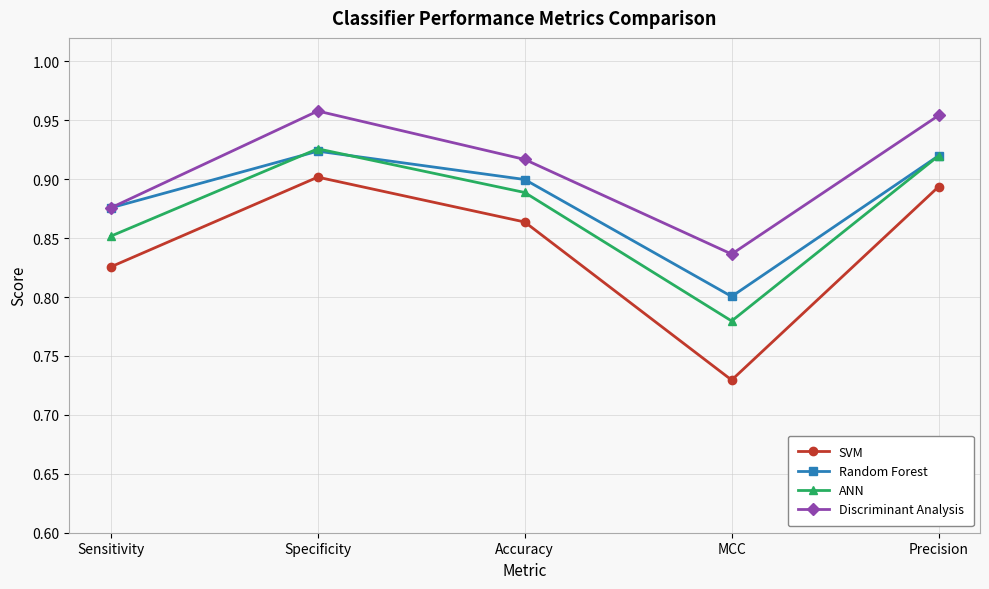

Rank the series by their average value, from lowest to highest.

SVM, ANN, Random Forest, Discriminant Analysis